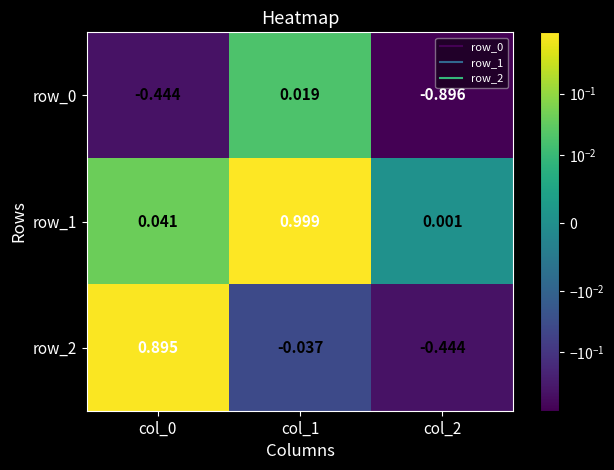

How many values in the row_2 series exceed 0?

1